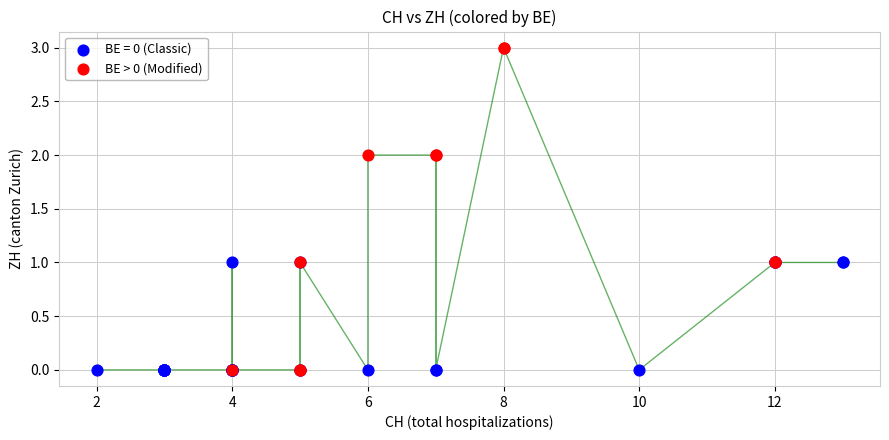

Which series has the widest spread of Y values?

BE > 0 (Modified)